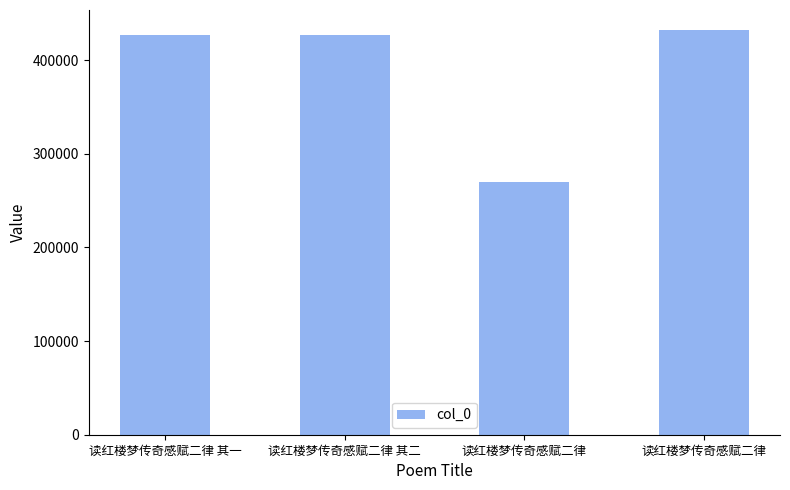

What is the approximate value at 读红楼梦传奇感赋二律, to the nearest 100?

432000